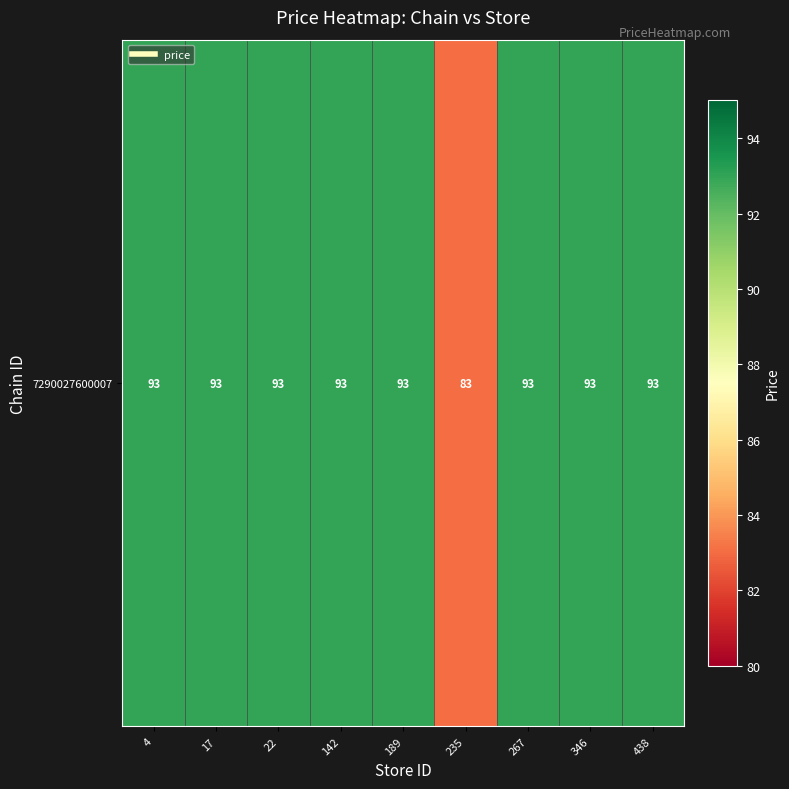

Reading left to right, extract all data points from this chart.

93	93	93	93	93	83	93	93	93